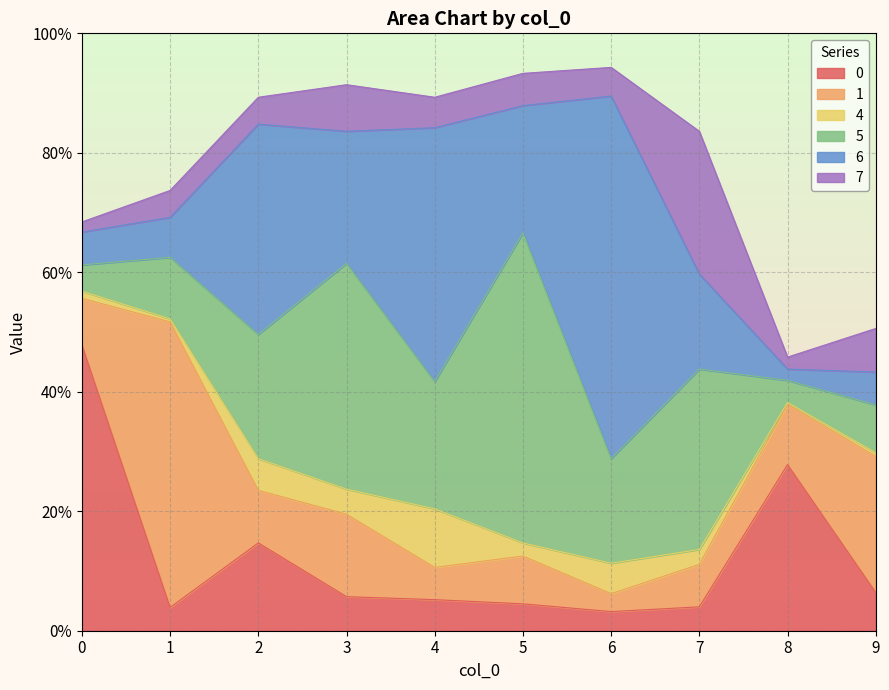

Is the value of 4 at 5 greater than the value of 1 at 9?

No